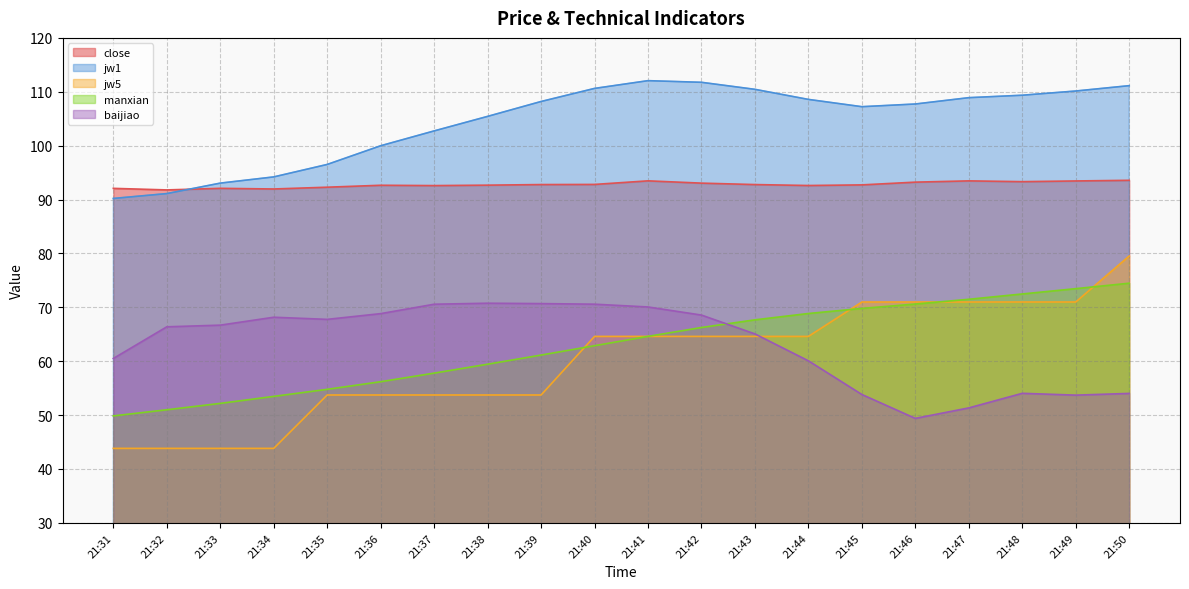

List the labels in order of baijiao value, largest first.

21:38, 21:39, 21:40, 21:37, 21:41, 21:36, 21:42, 21:34, 21:35, 21:33, 21:32, 21:43, 21:31, 21:44, 21:48, 21:50, 21:45, 21:49, 21:47, 21:46